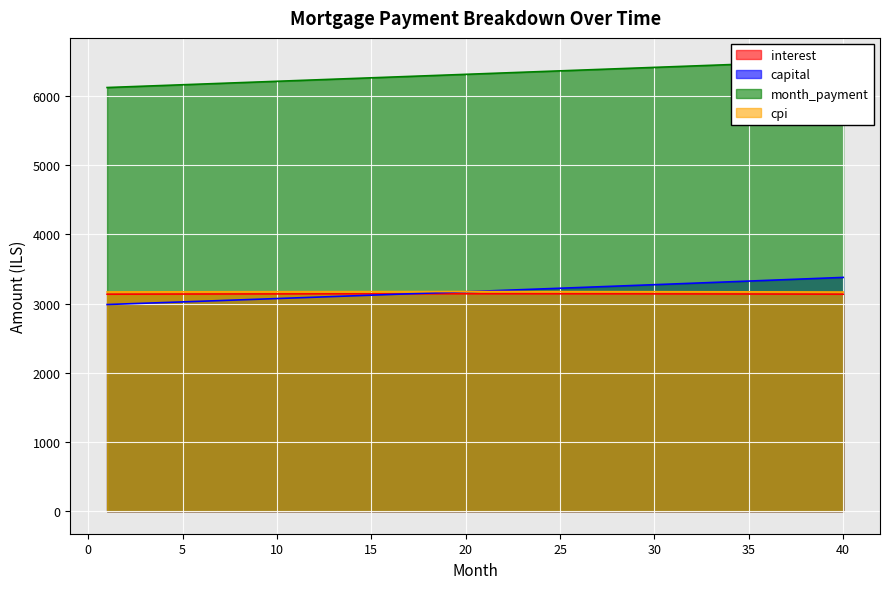

The interest series shows 5118.6 at 2. True or false?

False